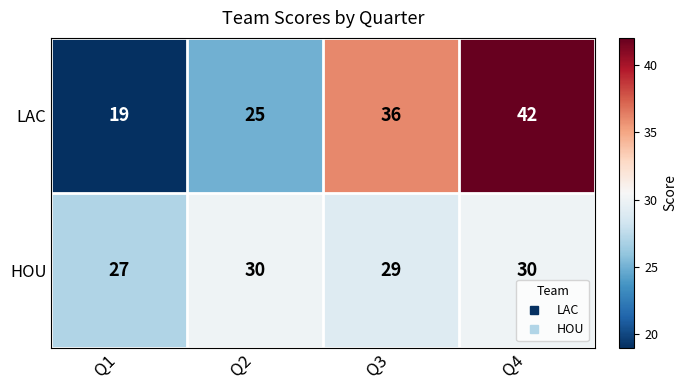

Rank the series at Q4 from highest to lowest value.

LAC, HOU